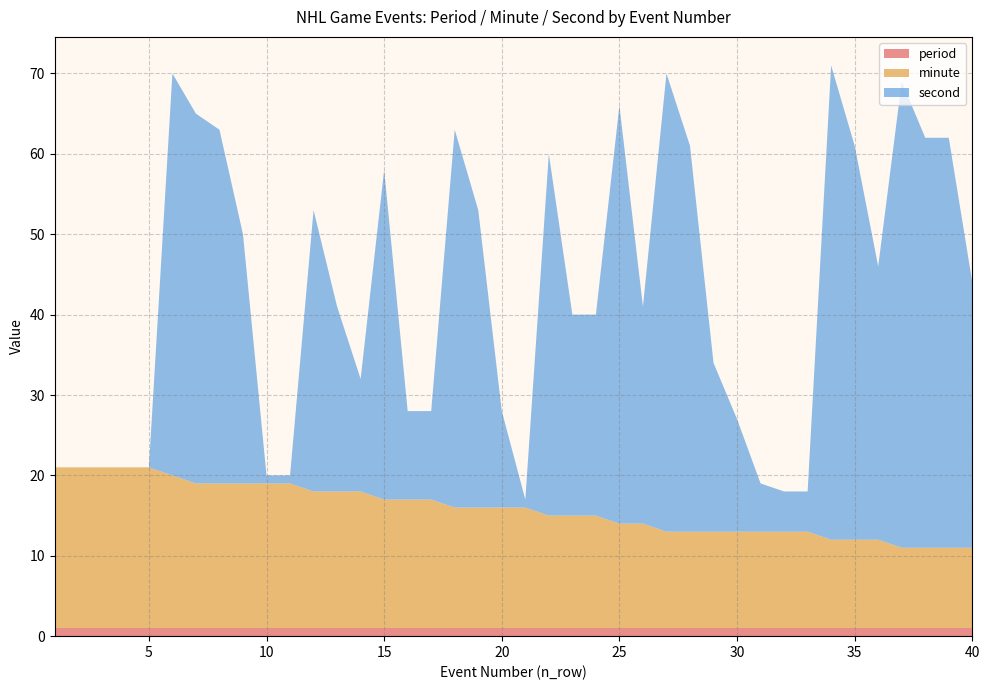

Reading left to right, list all the values displayed in this chart.

period: 1	1	1	1	1	1	1	1	1	1	1	1	1	1	1	1	1	1	1	1	1	1	1	1	1	1	1	1	1	1	1	1	1	1	1	1	1	1	1	1
minute: 20	20	20	20	20	19	18	18	18	18	18	17	17	17	16	16	16	15	15	15	15	14	14	14	13	13	12	12	12	12	12	12	12	11	11	11	10	10	10	10
second: 0	0	0	0	0	50	46	44	31	1	1	35	23	14	41	11	11	47	37	12	1	45	25	25	52	27	57	48	21	14	6	5	5	59	49	34	58	51	51	33